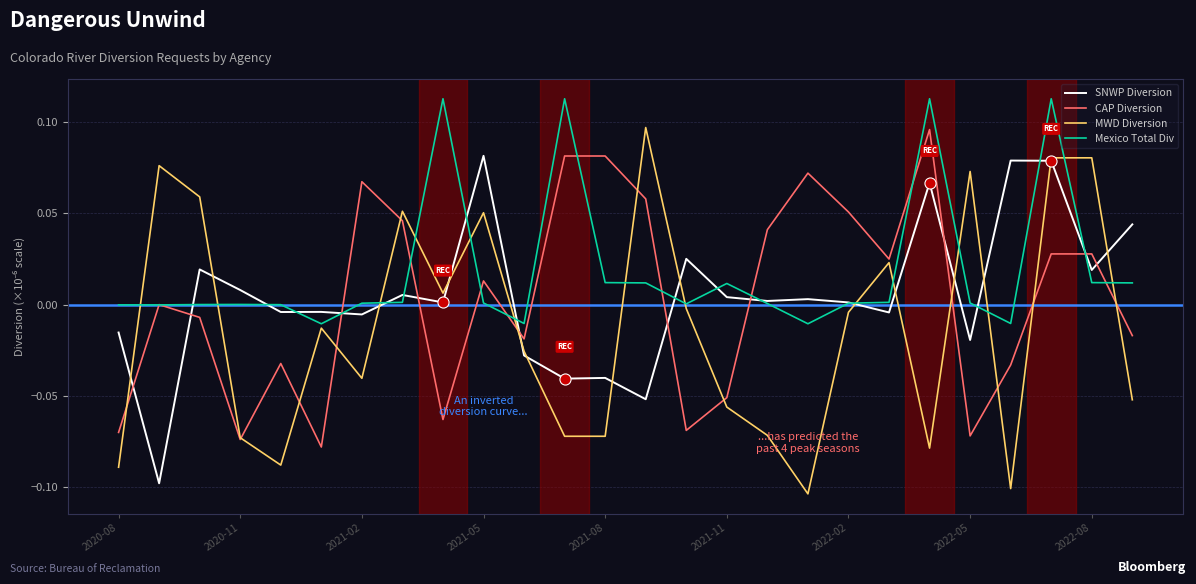

Which series has the largest range (max minus min)?

MWD Diversion